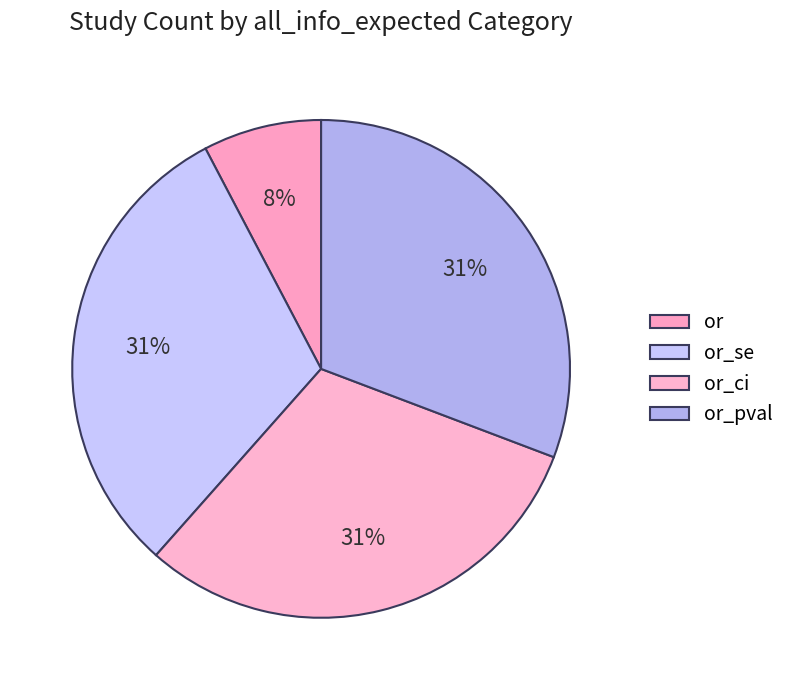

Which slice is the smallest?

or